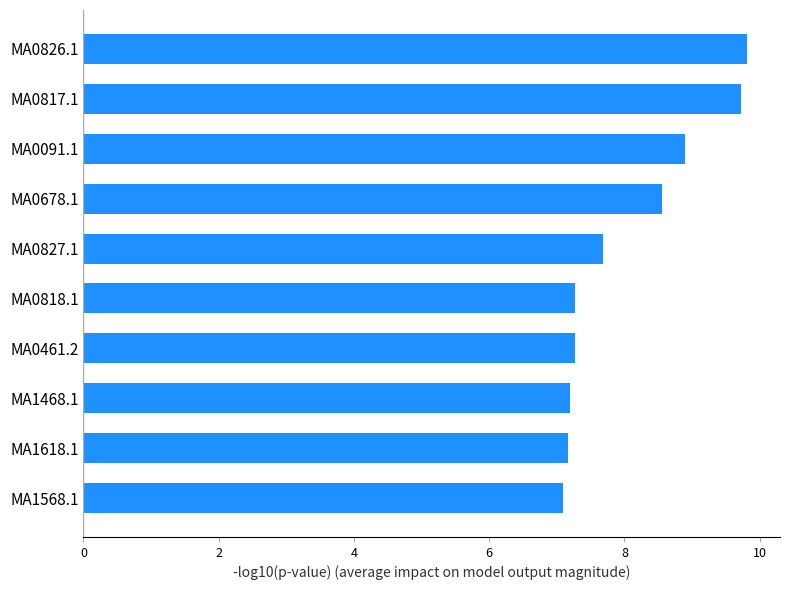

What is the change in value from MA1468.1 to MA0826.1?

+2.6